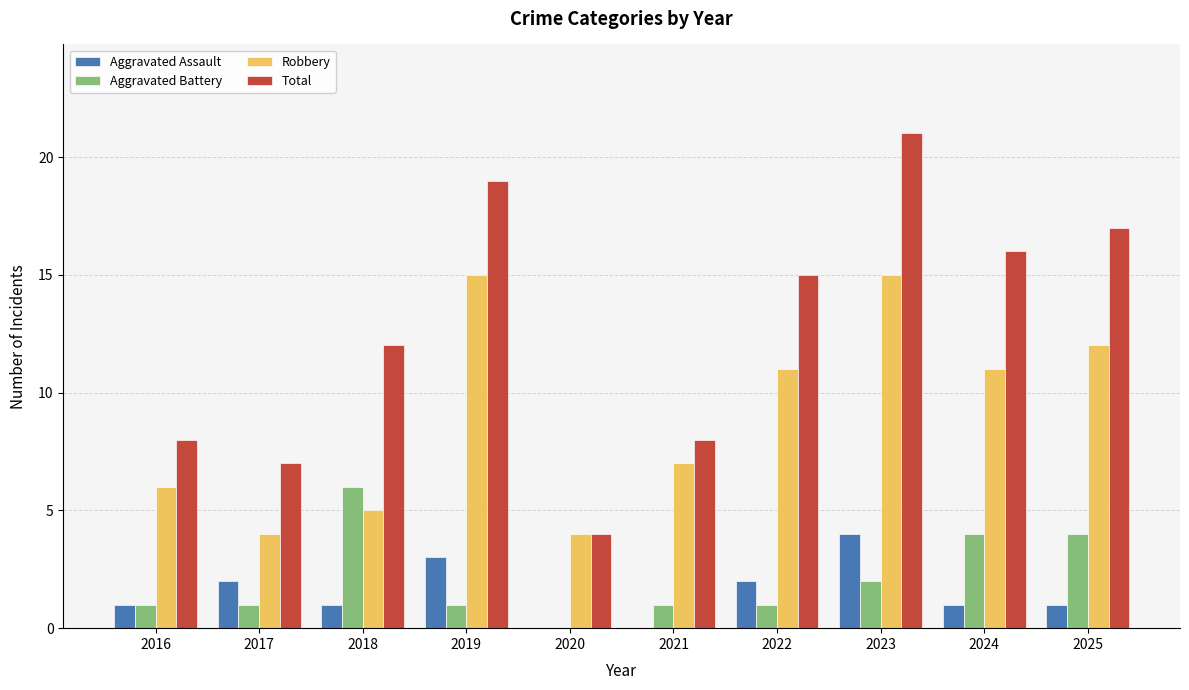

The value of Total at 2023 is 4. True or false?

False